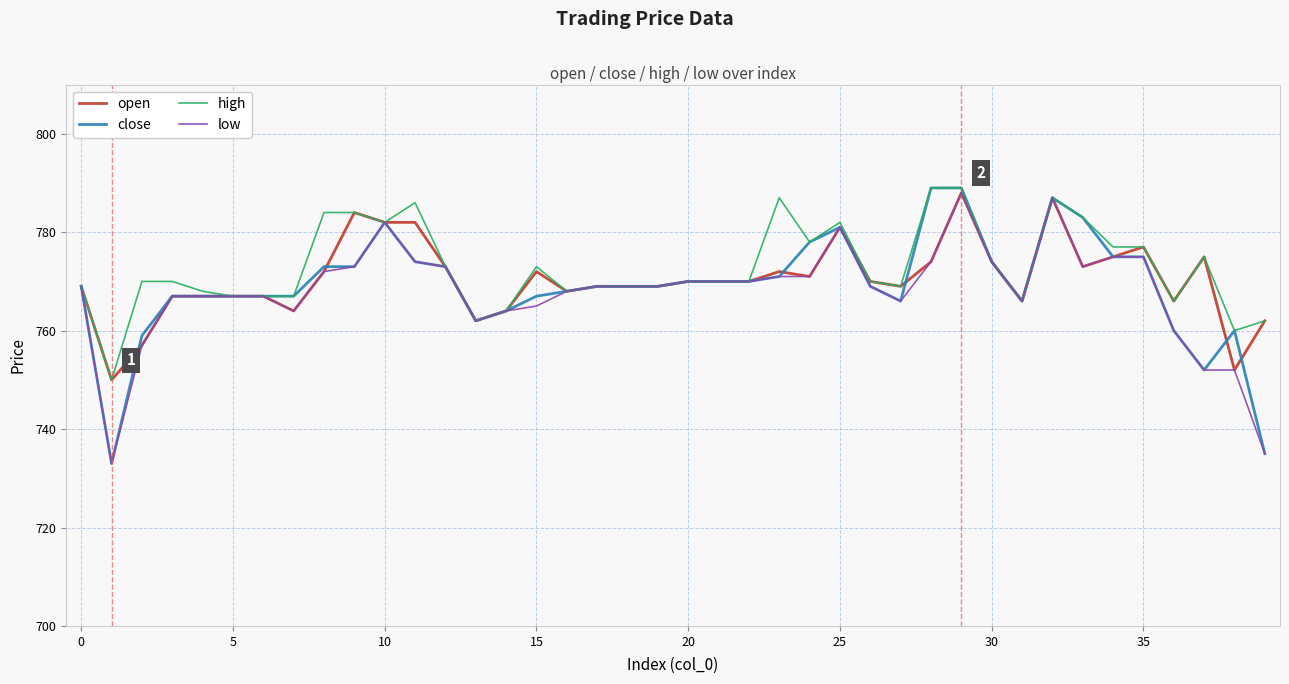

What is the minimum value shown in the chart?

733